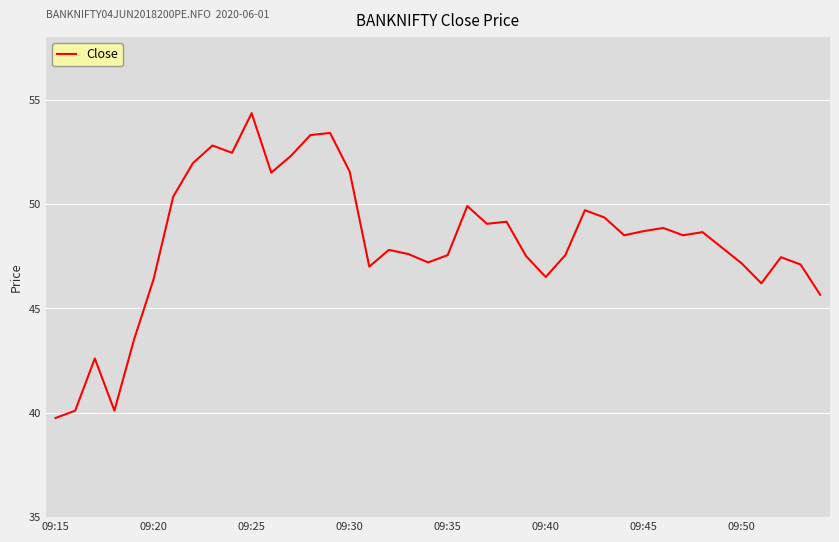

What is the greatest value displayed?

54.4